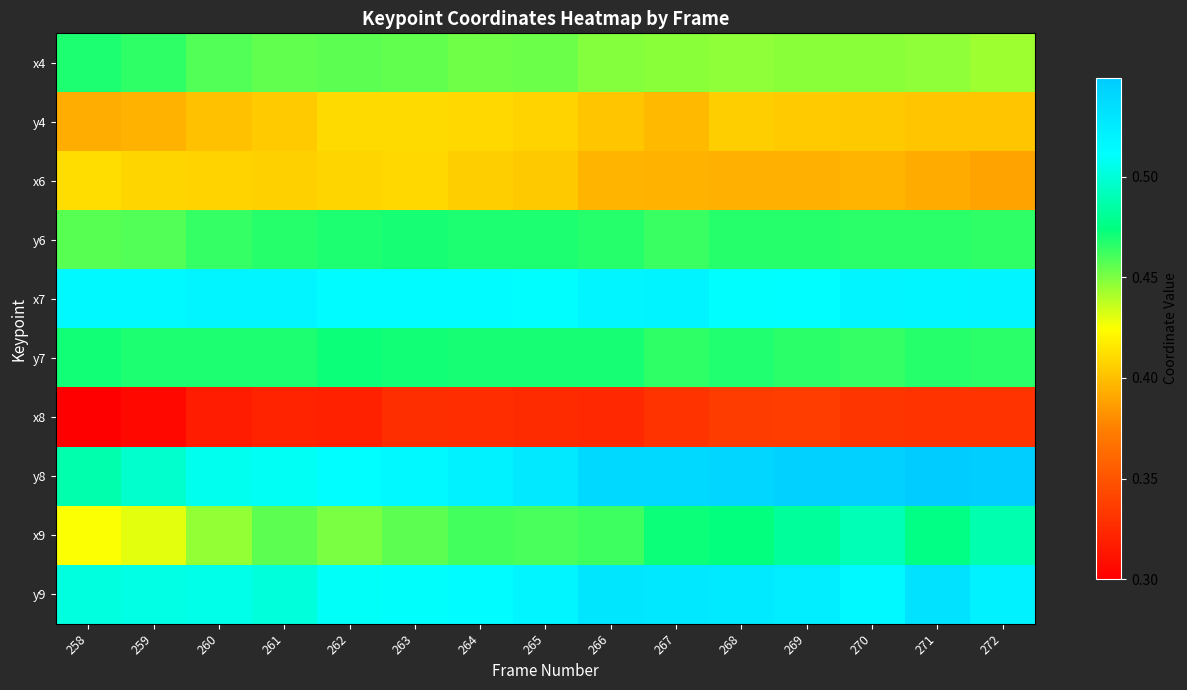

Rank the series by their maximum value, from highest to lowest.

y8, y9, x7, x9, y7, y6, x4, x6, y4, x8